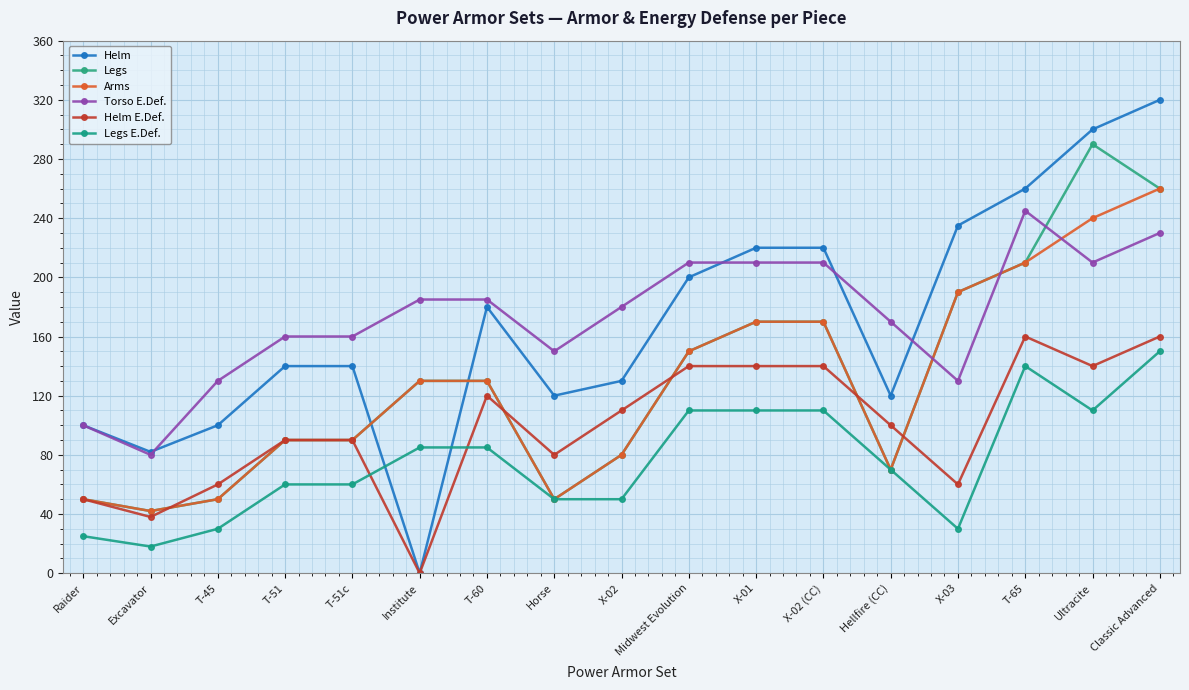

True or false: Helm E.Def. and Torso E.Def. intersect in this chart.

False